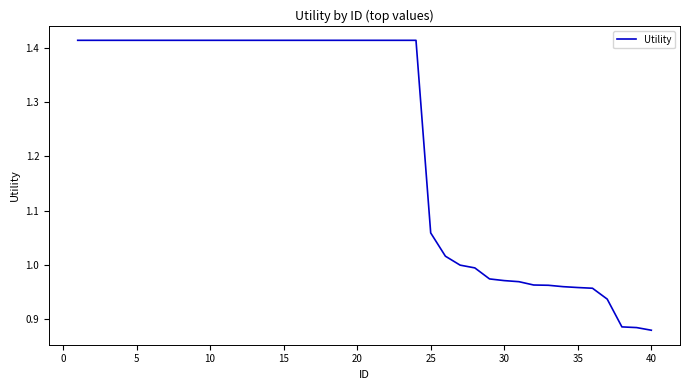

Reading right to left, list all the values displayed in this chart.

0.9	0.9	0.9	0.9	1.0	1.0	1.0	1.0	1.0	1.0	1.0	1.0	1.0	1.0	1.0	1.1	1.4	1.4	1.4	1.4	1.4	1.4	1.4	1.4	1.4	1.4	1.4	1.4	1.4	1.4	1.4	1.4	1.4	1.4	1.4	1.4	1.4	1.4	1.4	1.4